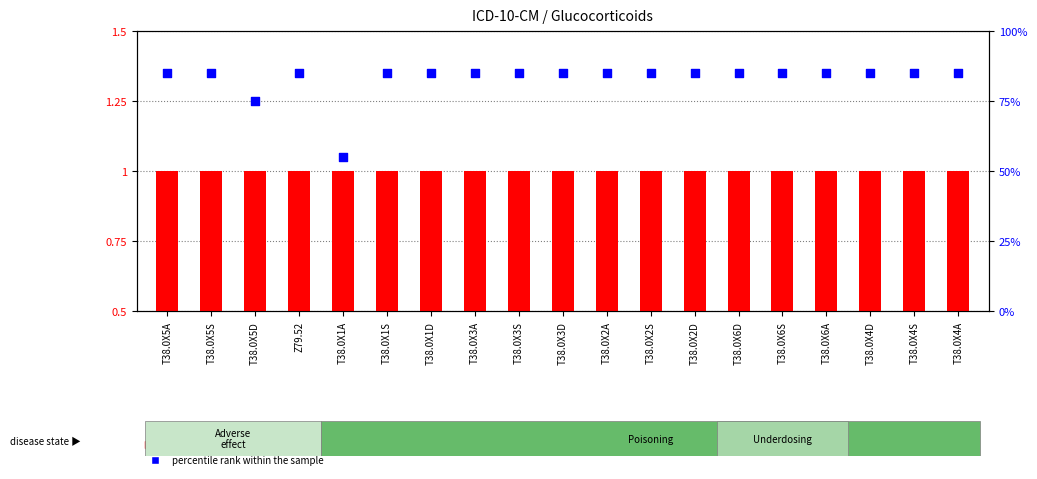

What is the total value across all series at T38.0X5A?

86.0